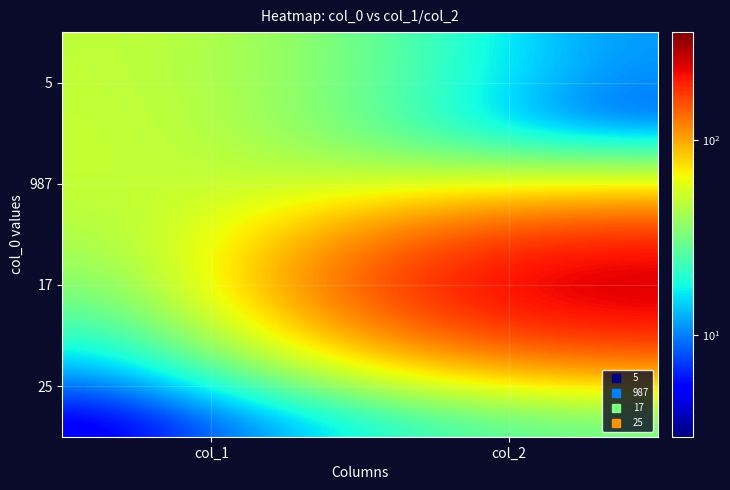

Reading left to right, extract all data points from this chart.

5: col_1=50	col_2=10
987: col_1=54	col_2=3
17: col_1=25	col_2=359
25: col_1=3	col_2=20